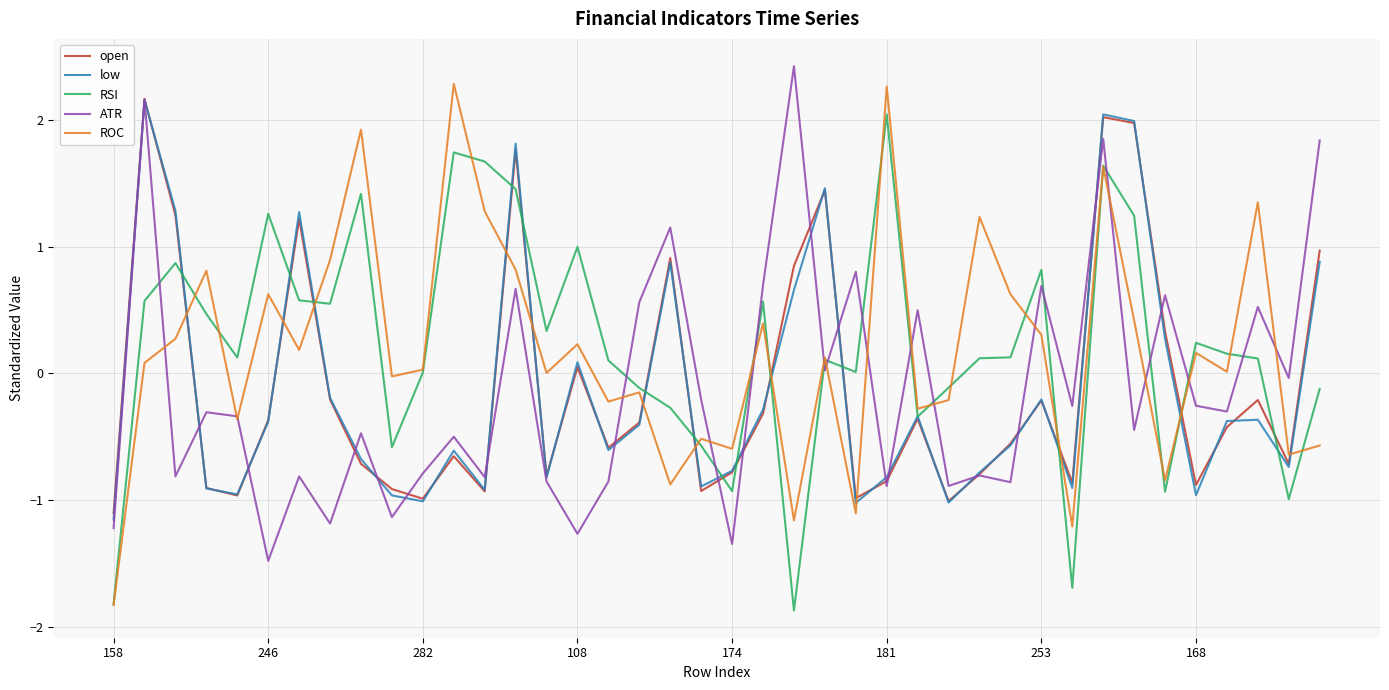

What is the minimum value for ATR?

-1.5